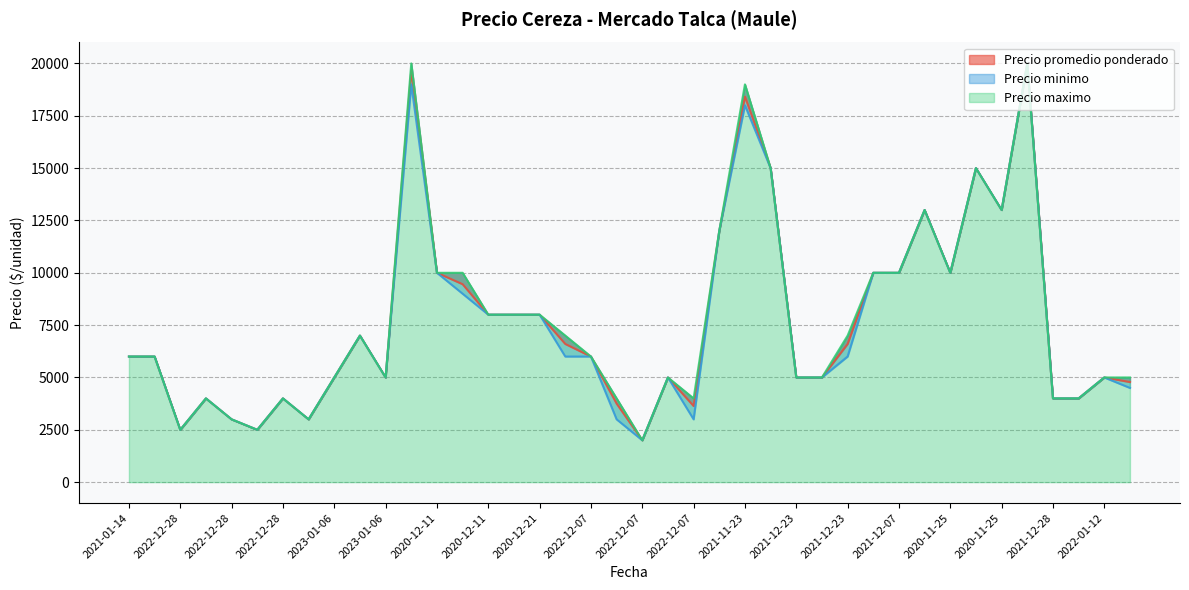

How many data points in Precio minimo are above 6000?

17